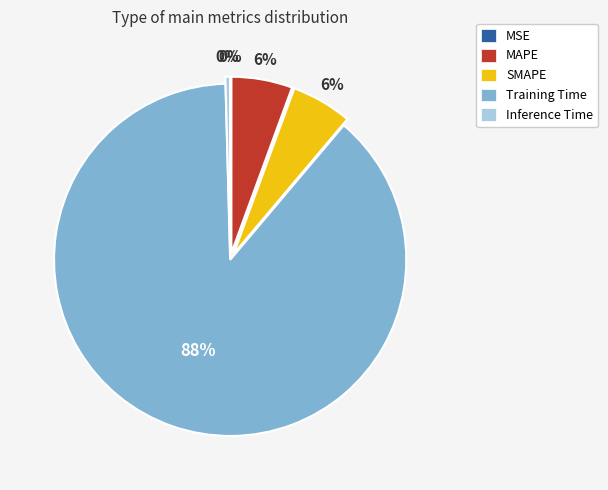

What is the largest slice in the pie chart?

Training Time